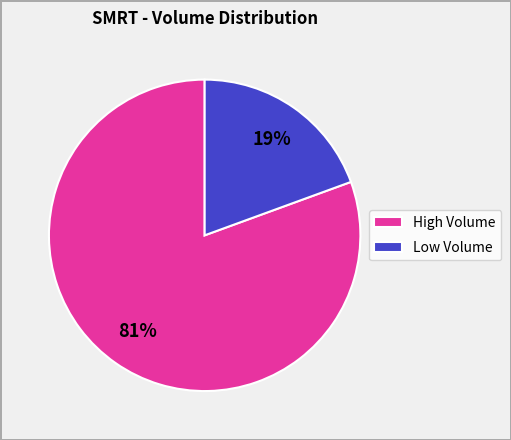

To the nearest percent, what portion does Low Volume represent?

19%